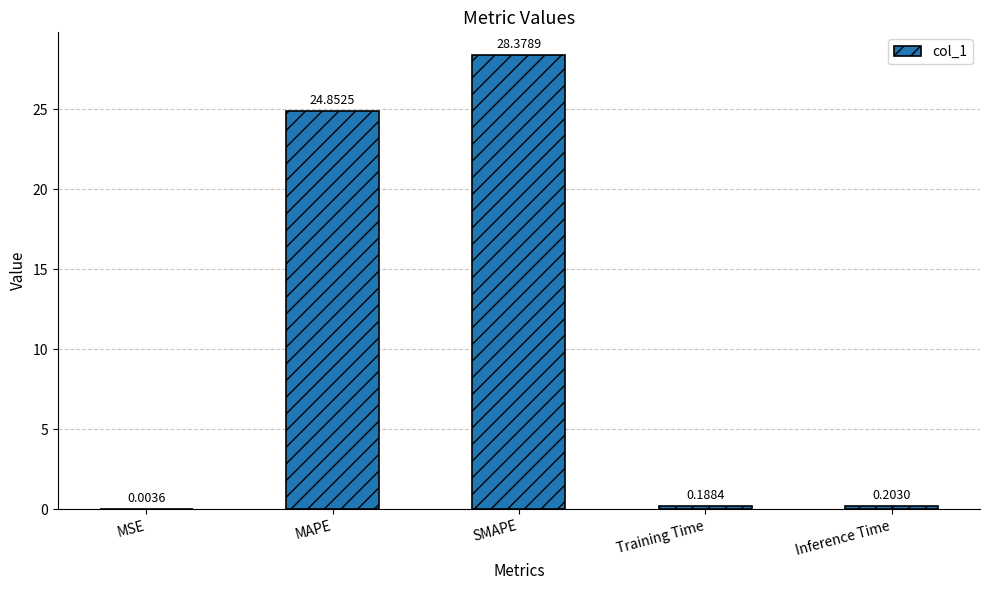

What is the change in value from MSE to MAPE?

+24.8